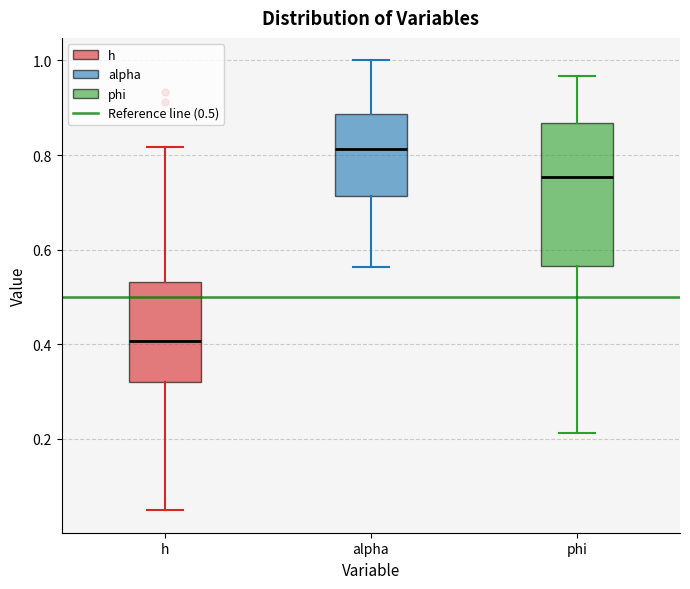

Reading left to right, transcribe this box plot: for each box, give where its median line is, the range the box spans, and where its two whiskers end, as read against the y-axis. The values are not printed on the chart, so give them approximately, as read against the axis.

h: median 0.40, box 0.32 to 0.54, whiskers 0.04 to 0.82
alpha: median 0.82, box 0.72 to 0.88, whiskers 0.56 to 1.00
phi: median 0.76, box 0.56 to 0.86, whiskers 0.22 to 0.96